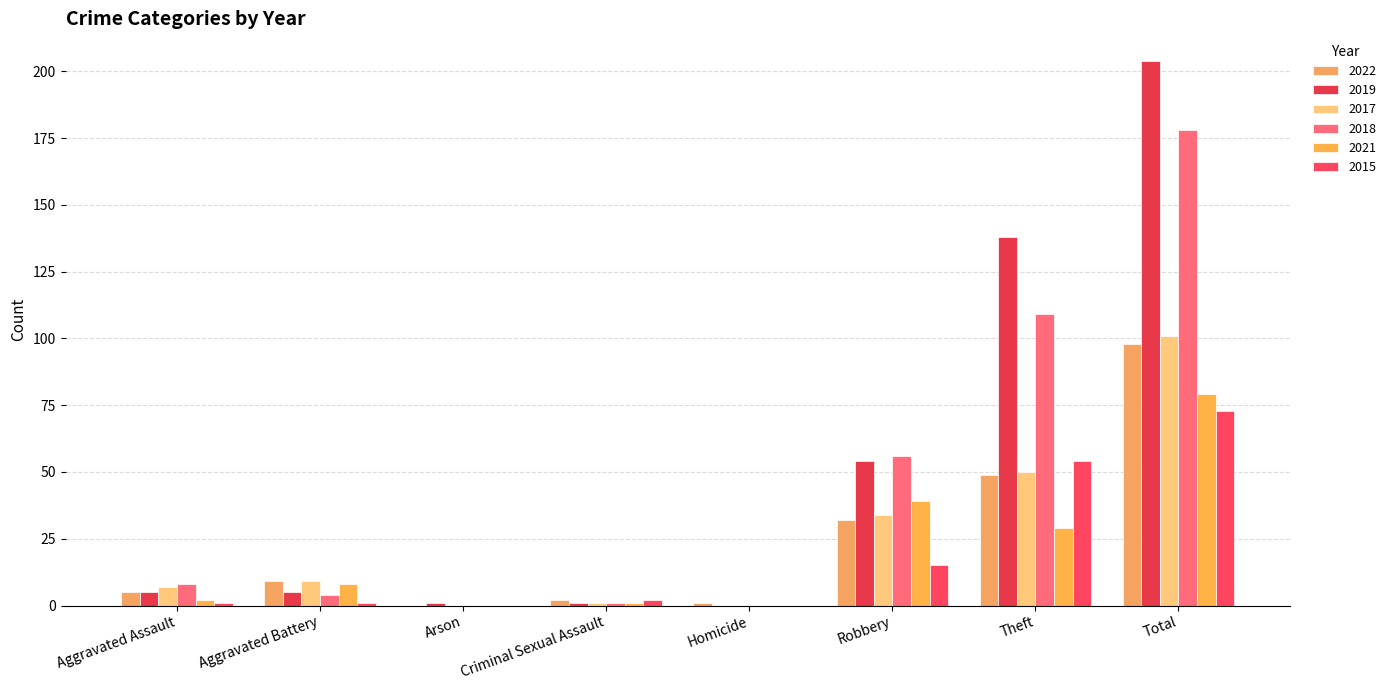

What is the sum of all 2021 values?

158